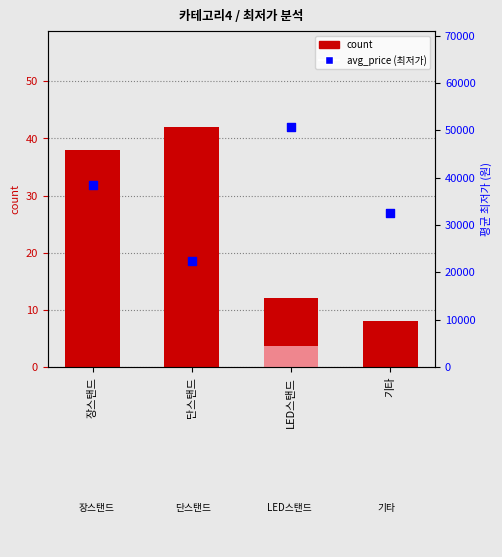

Which series reaches the maximum Y coordinate?

avg_price (최저가)